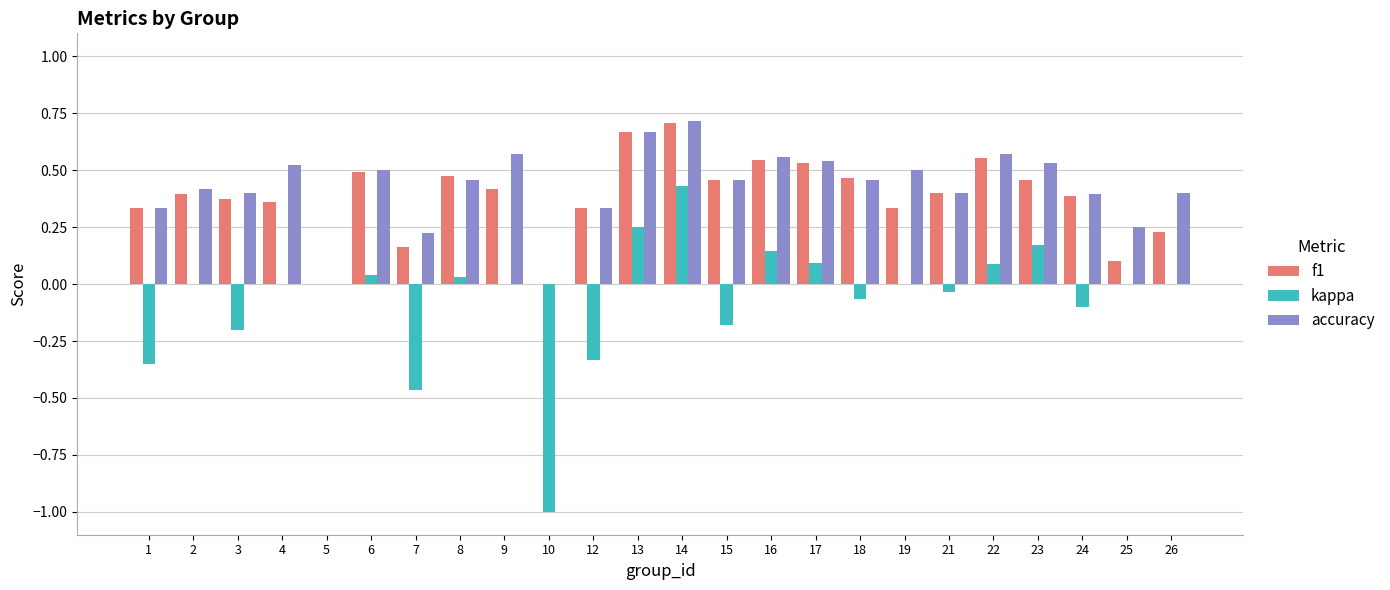

What is the sum of the f1 values at 14 and 17?

1.2